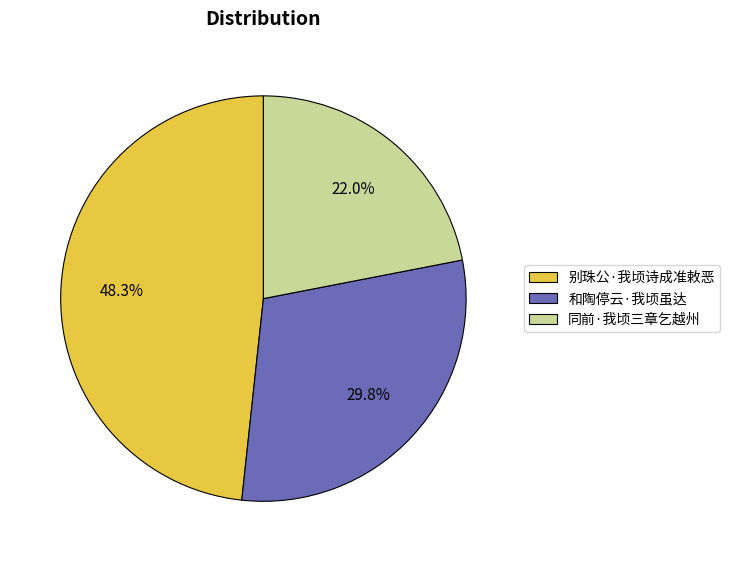

How many slices are in this pie chart?

3